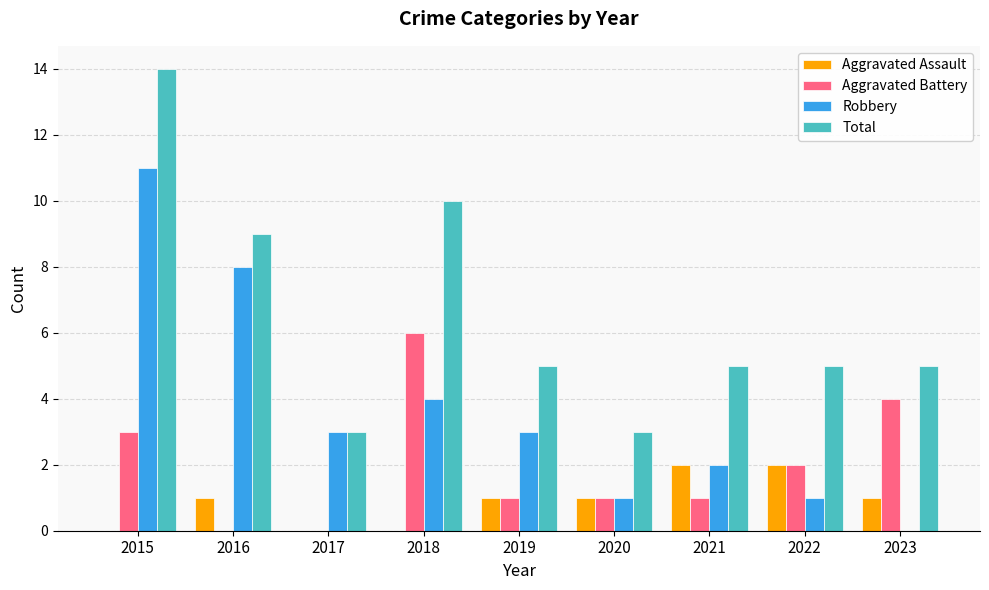

What is the sum of all Aggravated Battery values?

18